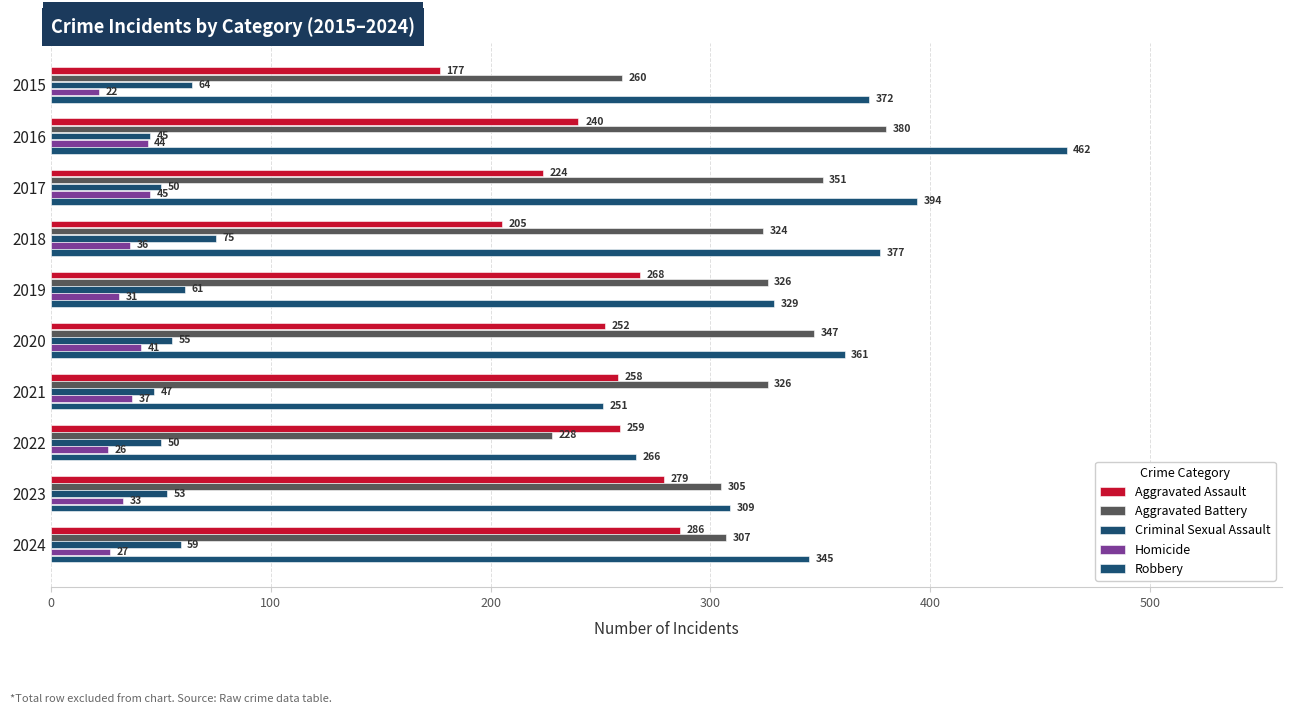

What are all the series names shown in the legend?

Aggravated Assault, Aggravated Battery, Criminal Sexual Assault, Homicide, Robbery